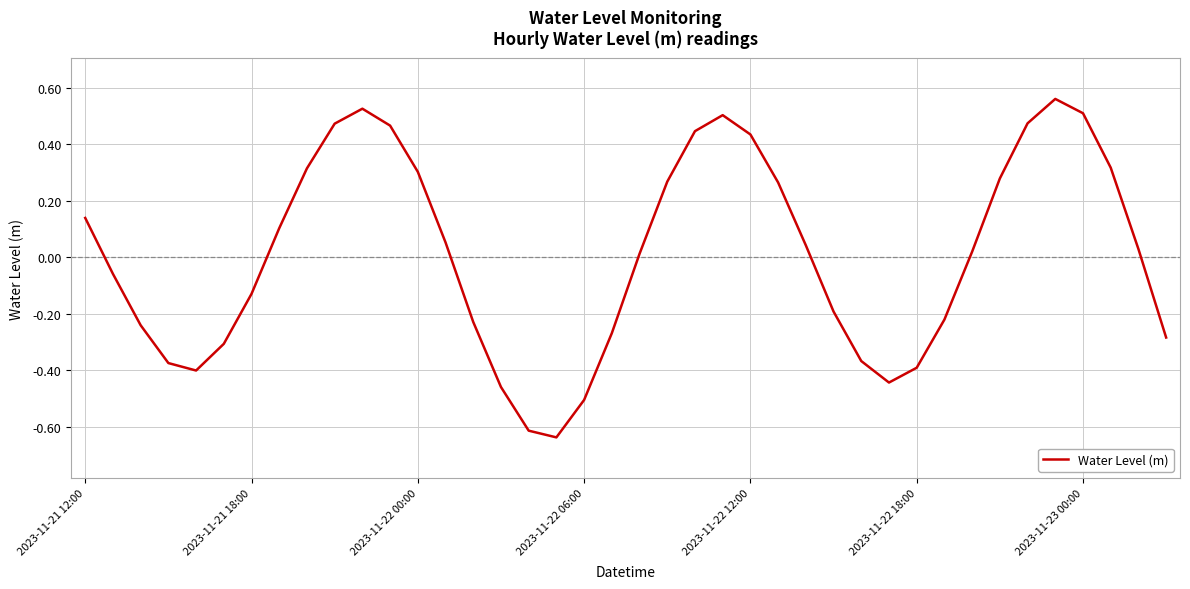

What is the difference between the maximum and minimum values?

1.2